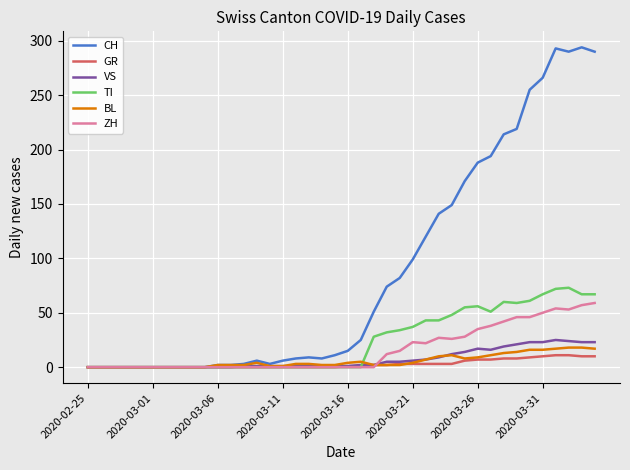

Which series has the largest total across all categories?

CH